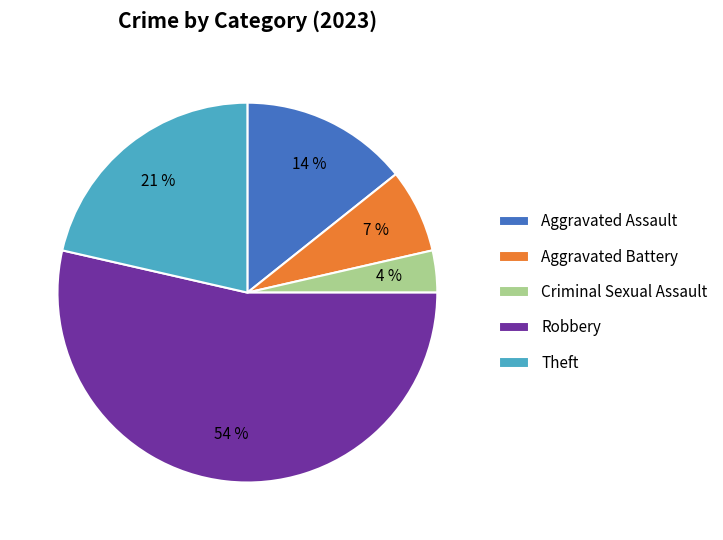

How many segments does this pie chart have?

5